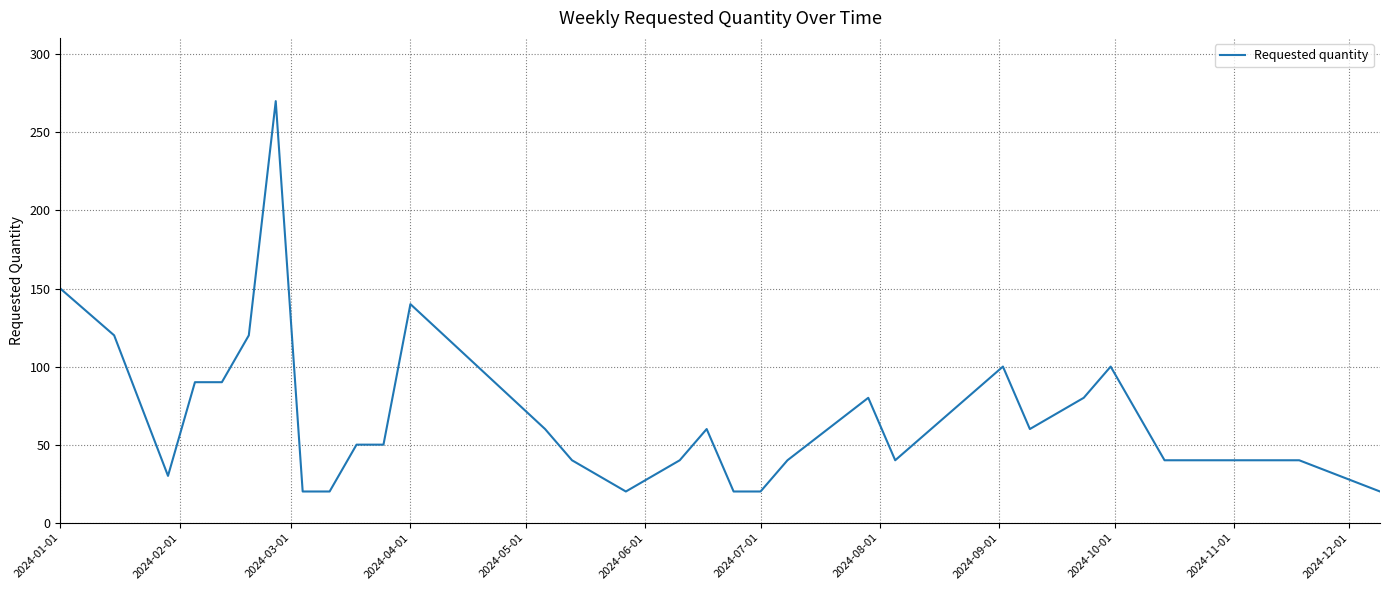

Does the chart have visible grid lines?

Yes